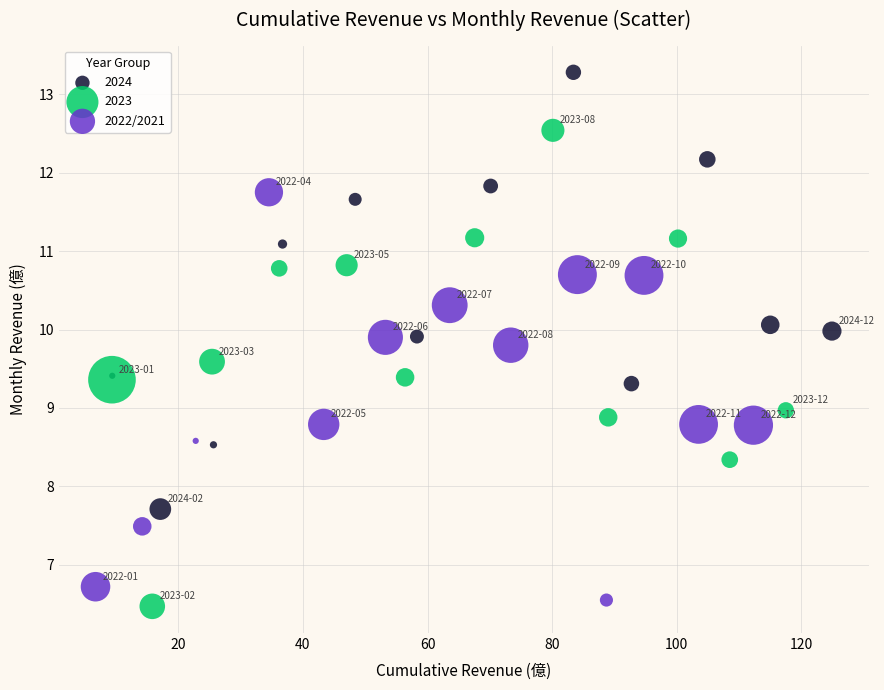

Which series has the widest spread of Y values?

2023